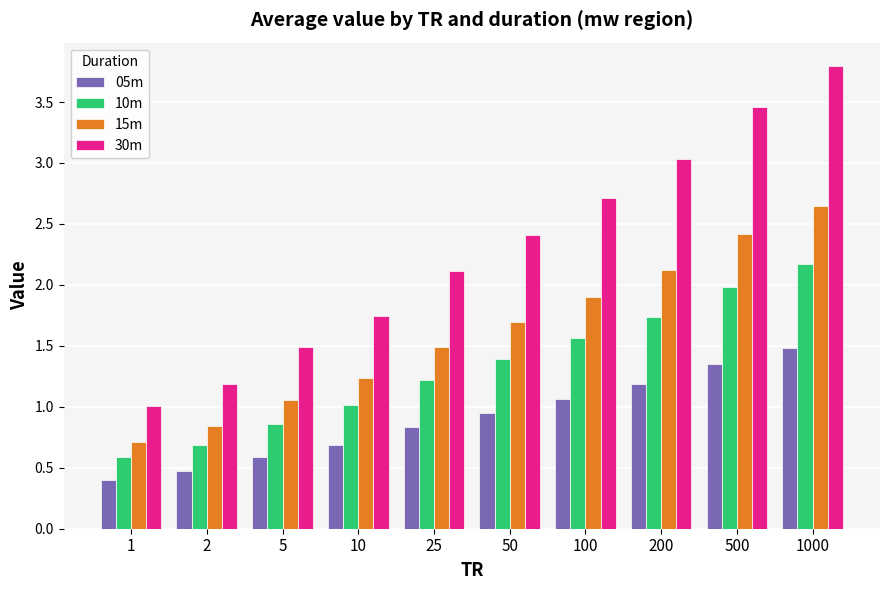

What are all the series names shown in the legend?

05m, 10m, 15m, 30m